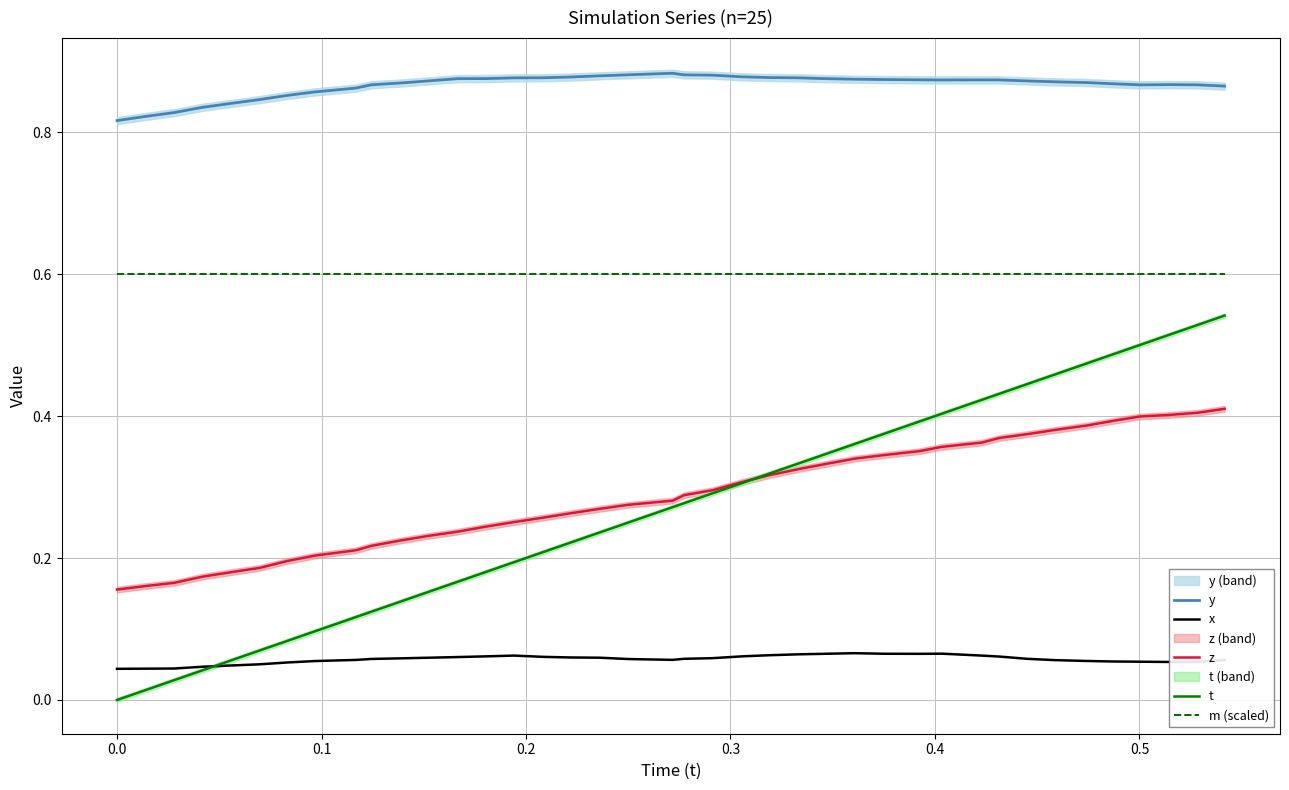

At how many categories does at least one series exceed 0?

40